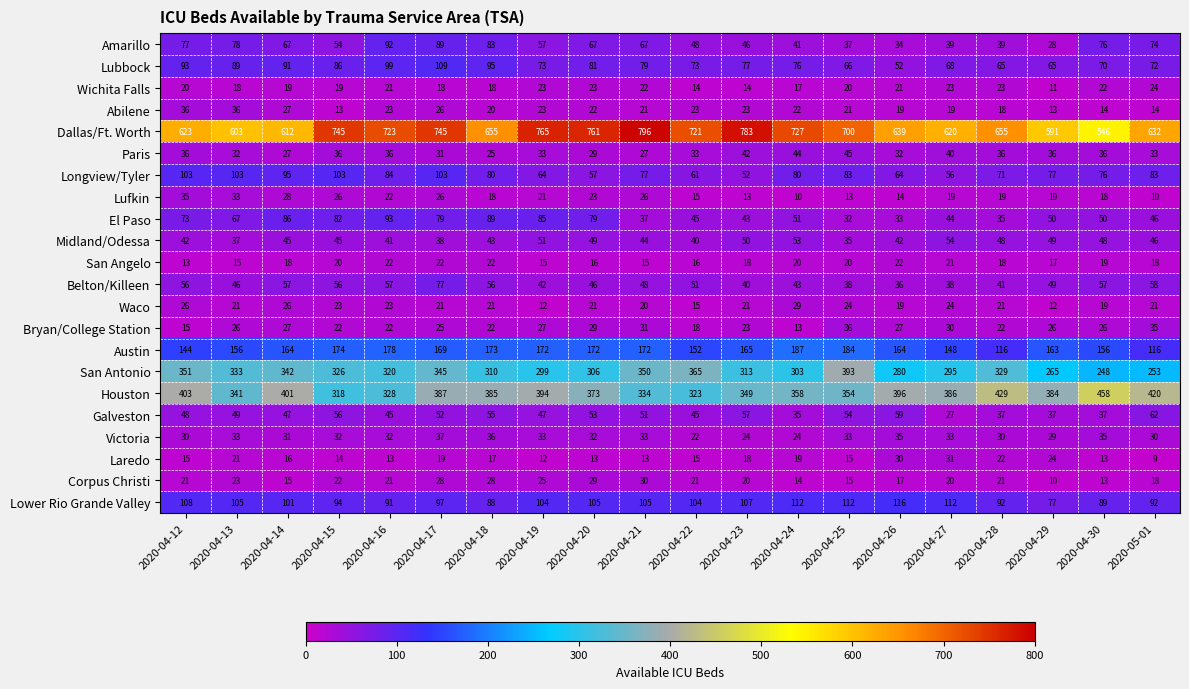

How many series are shown in this chart?

22